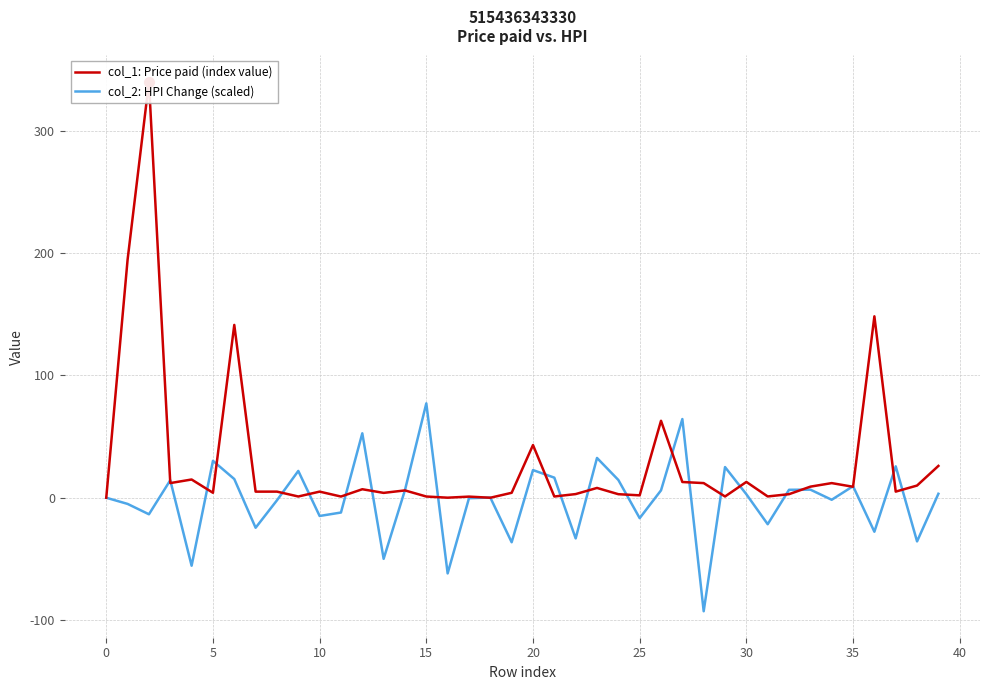

True or false: col_1: Price paid (index value) and col_2: HPI Change (scaled) cross at least once.

True